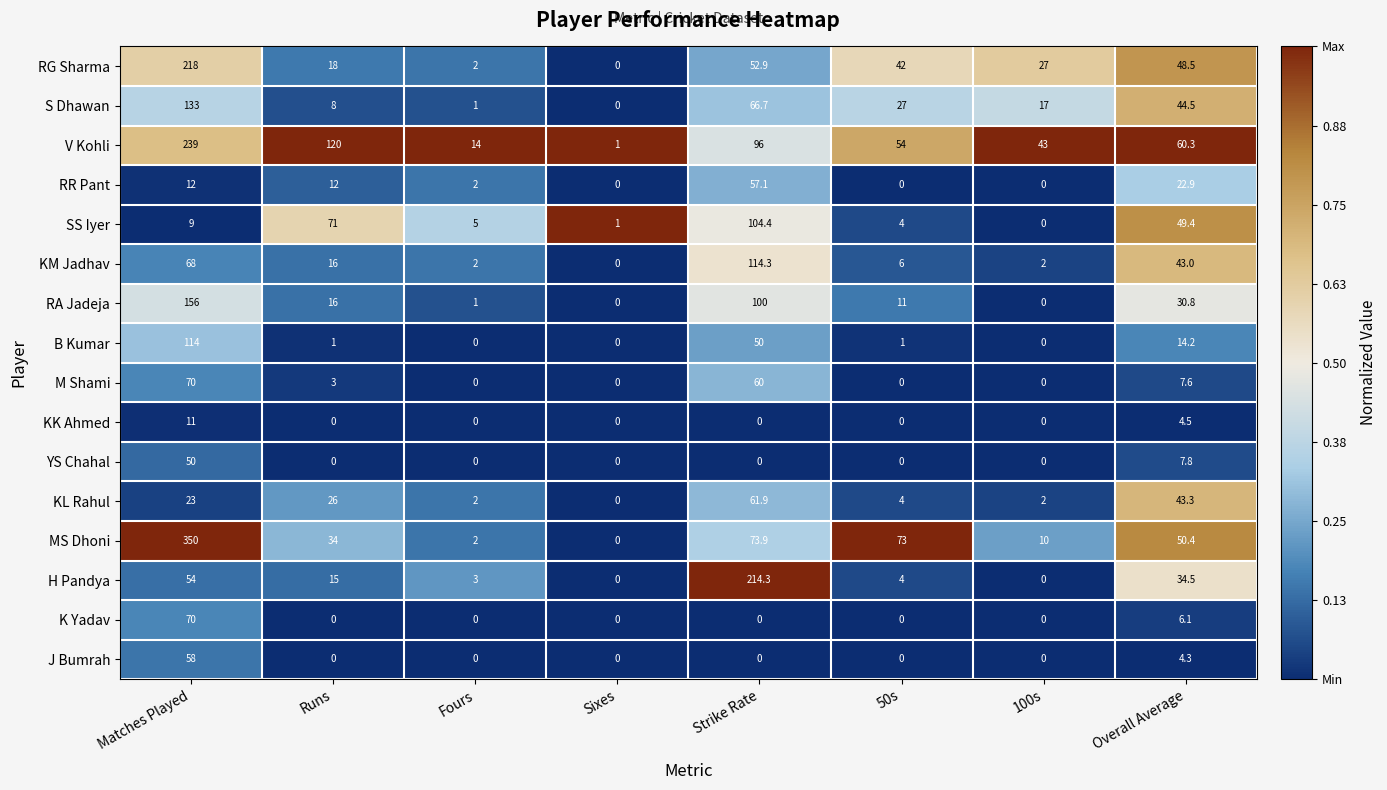

Which label corresponds to the largest value in the chart?

Matches Played